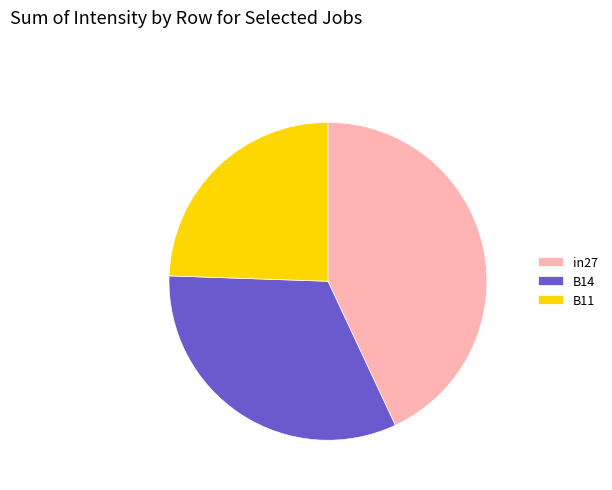

Combined, do in27 and B11 account for over 50%?

Yes